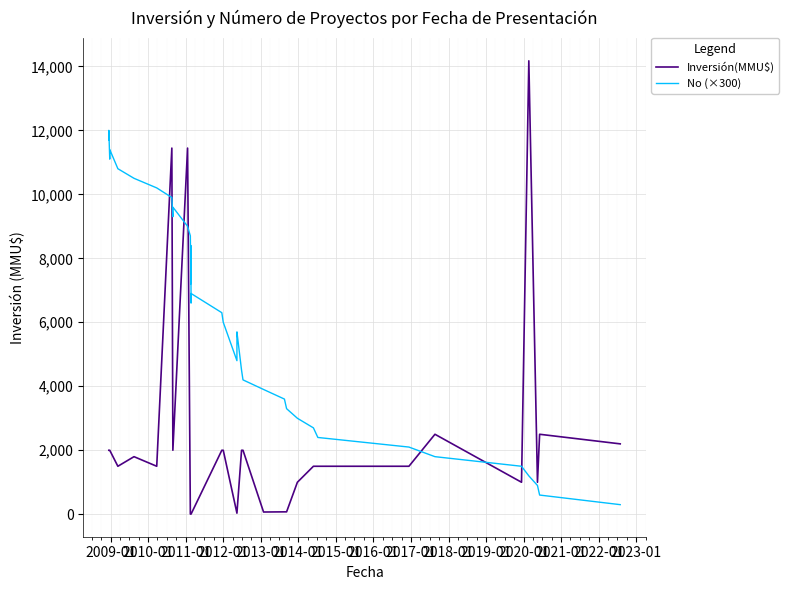

Is the value of Inversión(MMU$) at 17 greater than the value of No (×300) at 2022-01?

No